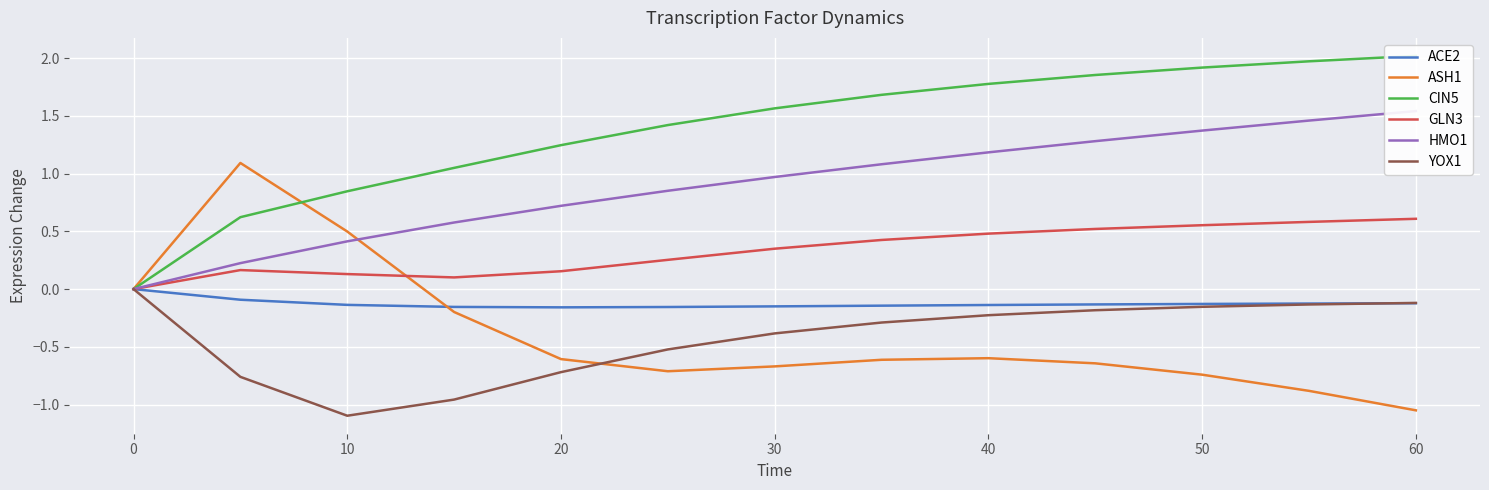

List the series in order of their peak value, lowest first.

ACE2, YOX1, GLN3, ASH1, HMO1, CIN5